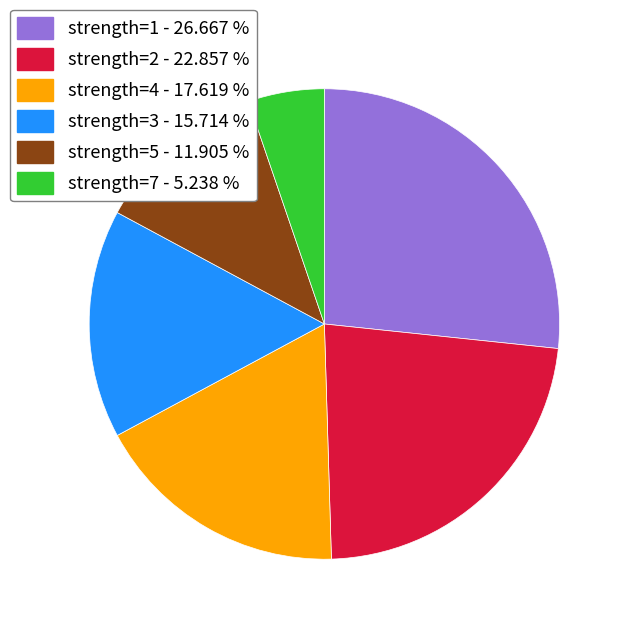

Is there a majority slice in this chart?

No